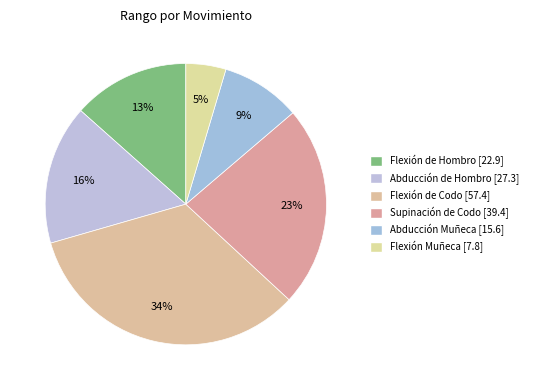

To the nearest percent, what is the difference between the largest and smallest slice percentages?

29%